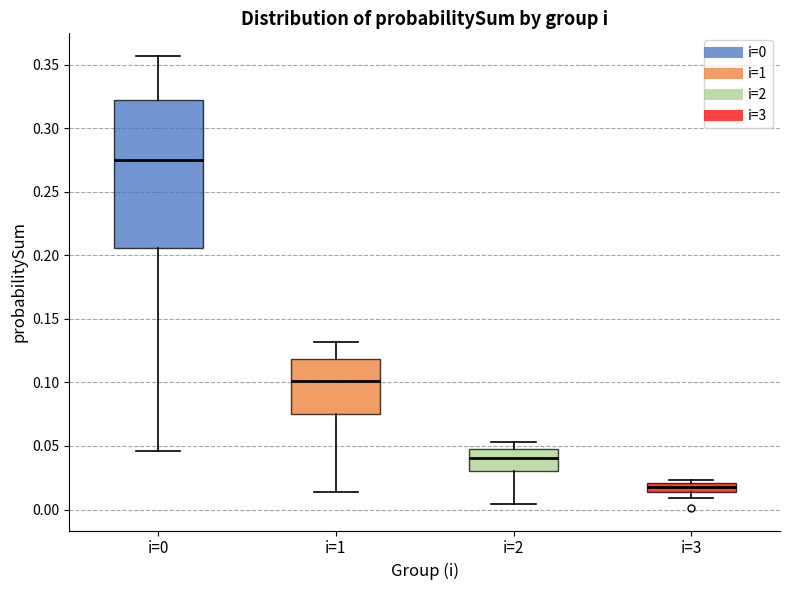

Reading left to right, read every box against the y-axis: the position of its median line, the range the box covers, and the ends of its whiskers. The values are not printed on the chart, so give them approximately, as read against the axis.

i=0: median 0.275, box 0.205 to 0.325, whiskers 0.045 to 0.355
i=1: median 0.100, box 0.075 to 0.120, whiskers 0.015 to 0.130
i=2: median 0.040, box 0.030 to 0.050, whiskers 0.005 to 0.055
i=3: median 0.020 (inside the box), box 0.015 to 0.020, whiskers 0.010 to 0.025